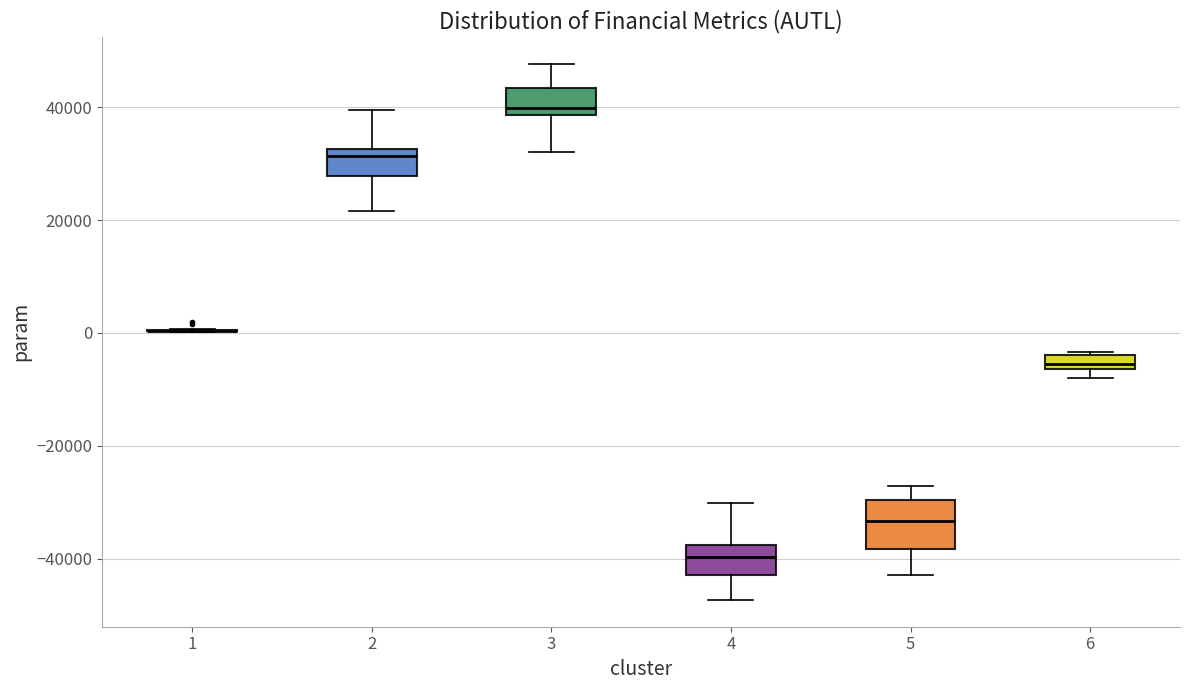

Comparing the boxes themselves (not the whiskers), which one is the tallest?

5